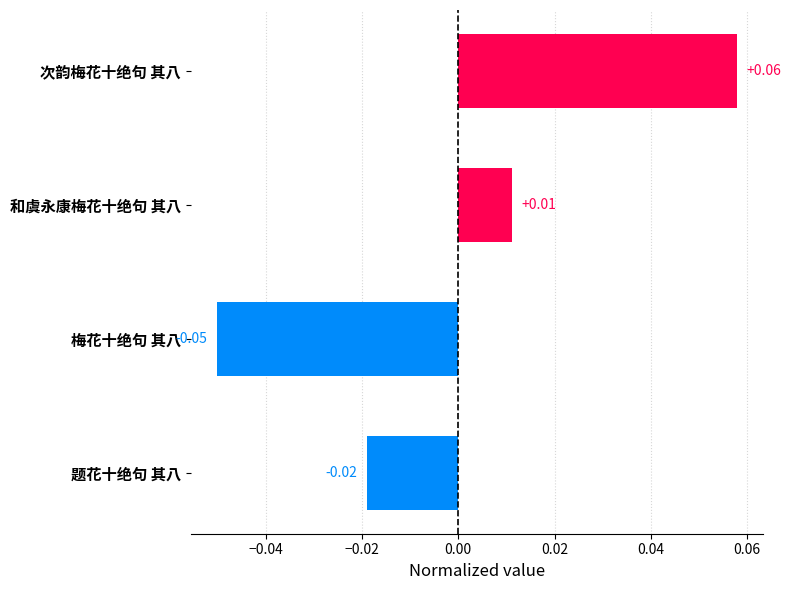

Which category has the lowest value across all series?

梅花十绝句 其八